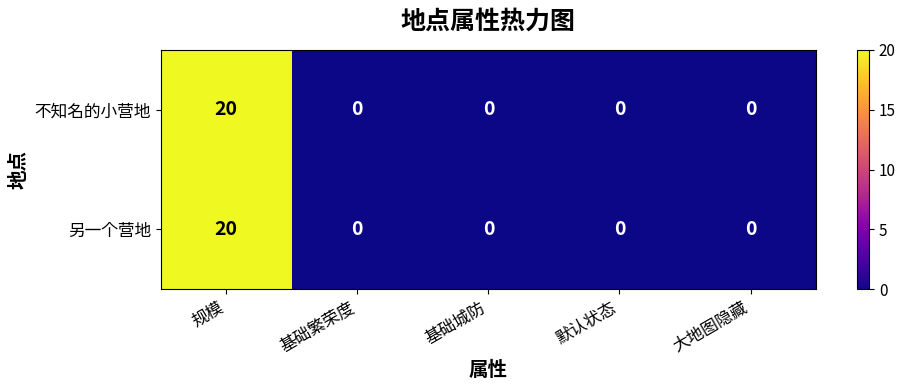

What is the total value across all series at 规模?

40